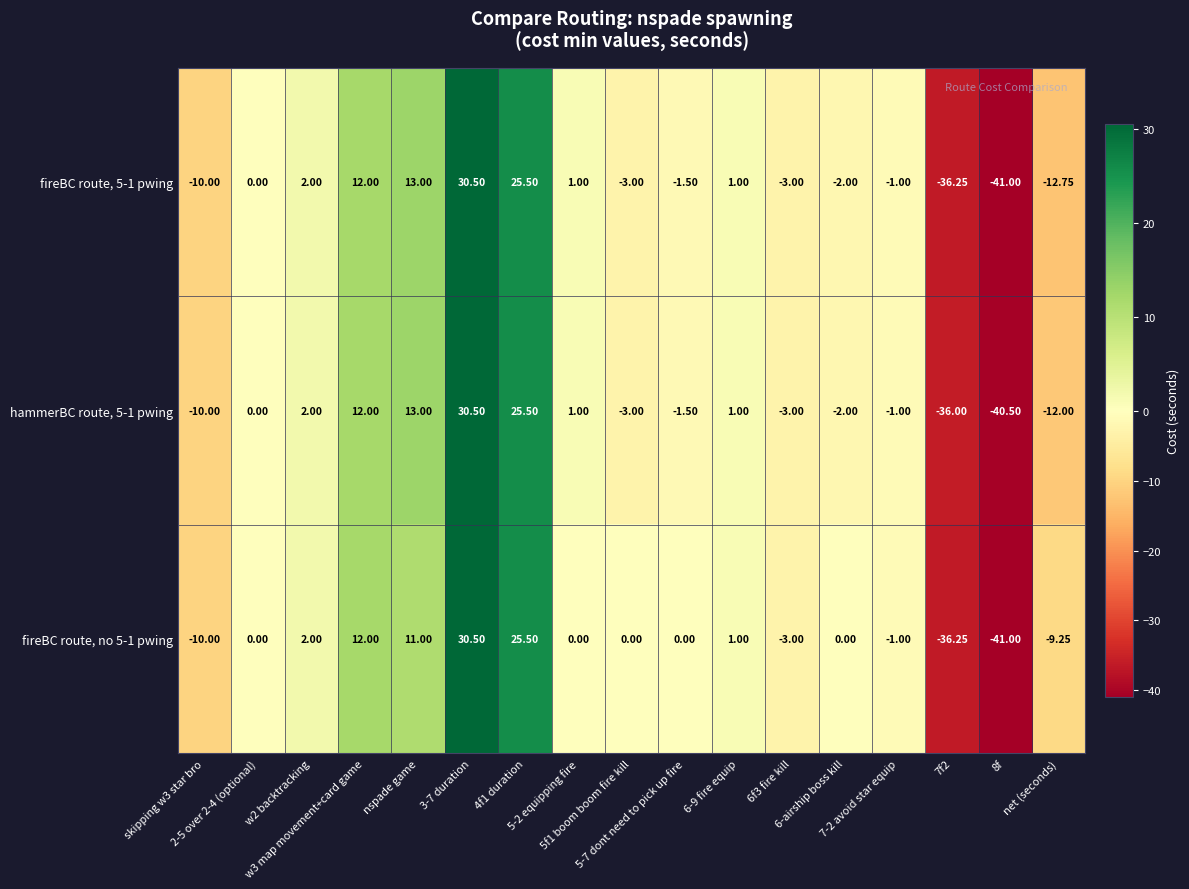

What is the total value across all series at w3 map movement+card game?

36.0